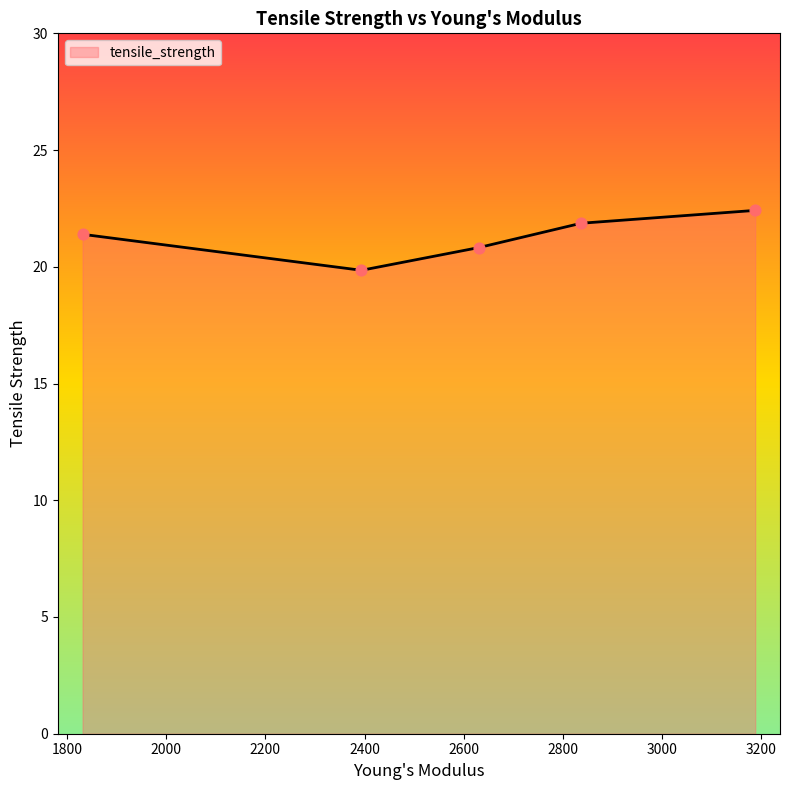

What is the difference between the second highest and minimum values?

2.0